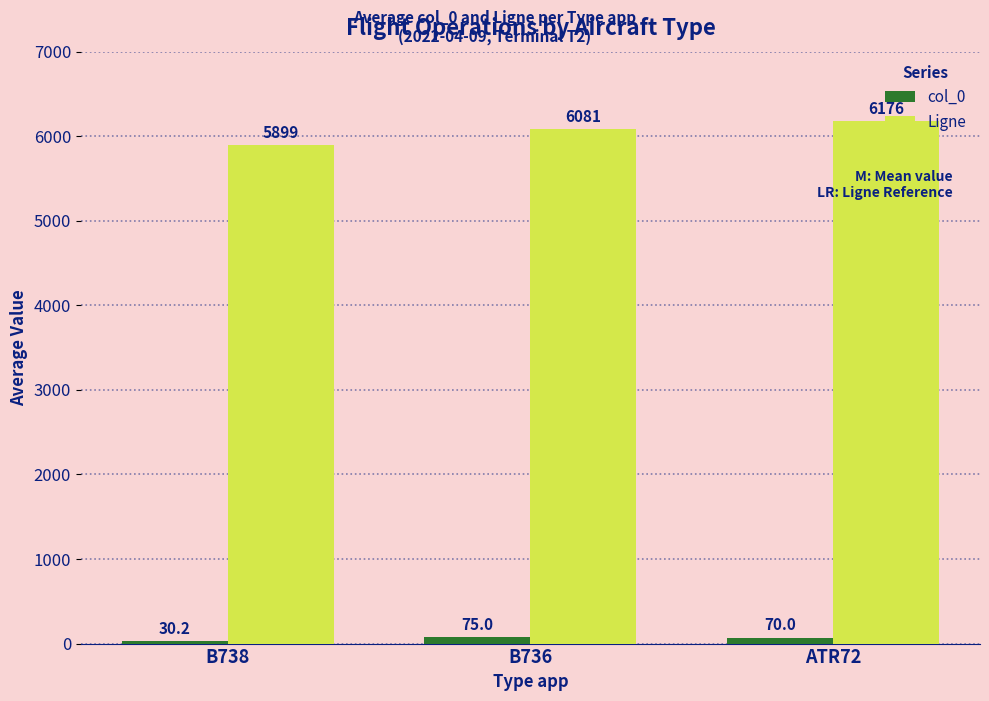

What is the difference between the col_0 values at B736 and ATR72?

5.0